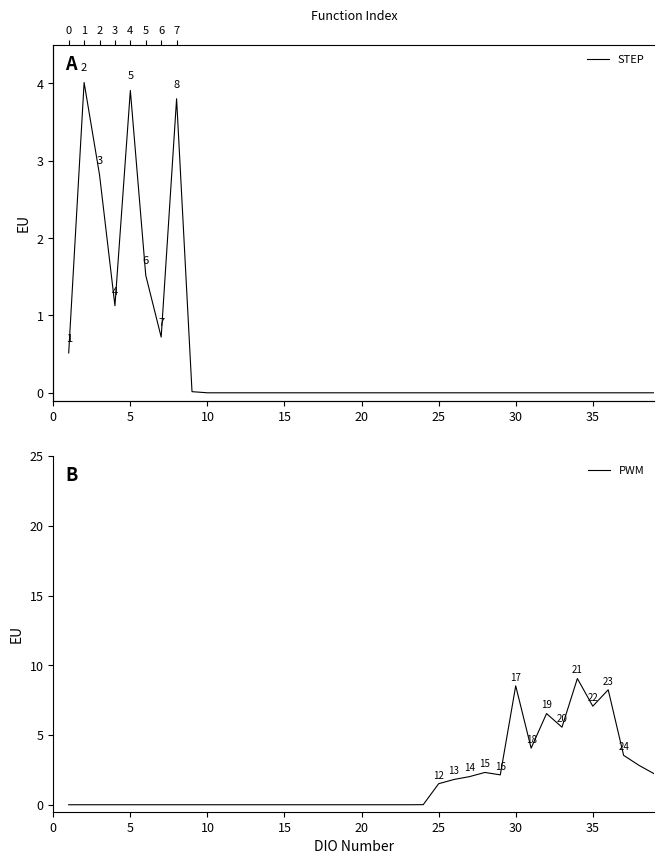

What is the sum of all STEP values?

18.4